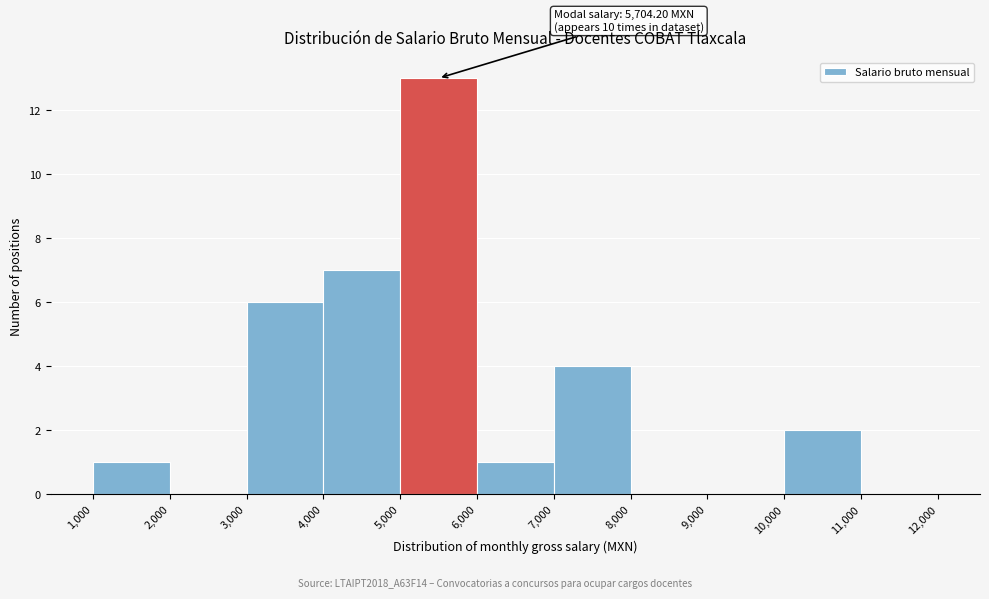

Which range on the x-axis has the tallest bar?

5,000 to 6,000